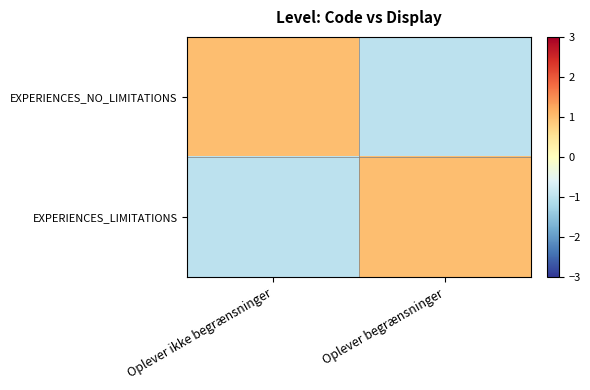

What is the difference between the highest and lowest values at Oplever ikke begrænsninger?

2